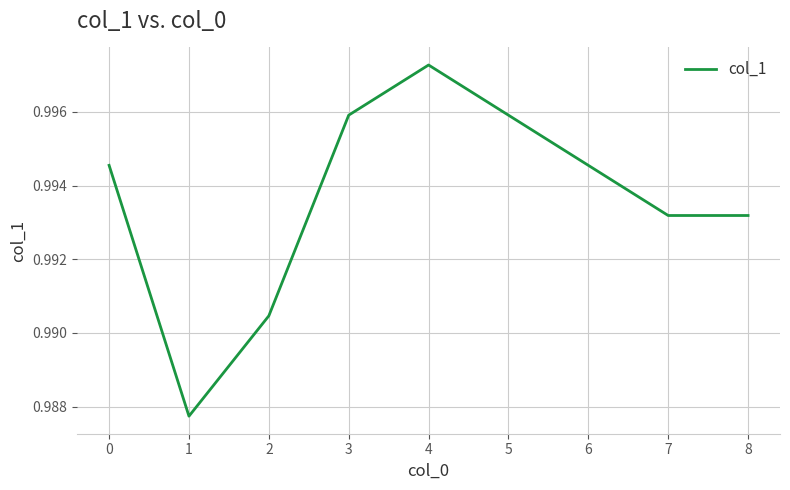

Count the values in the range 0 to 1.

9